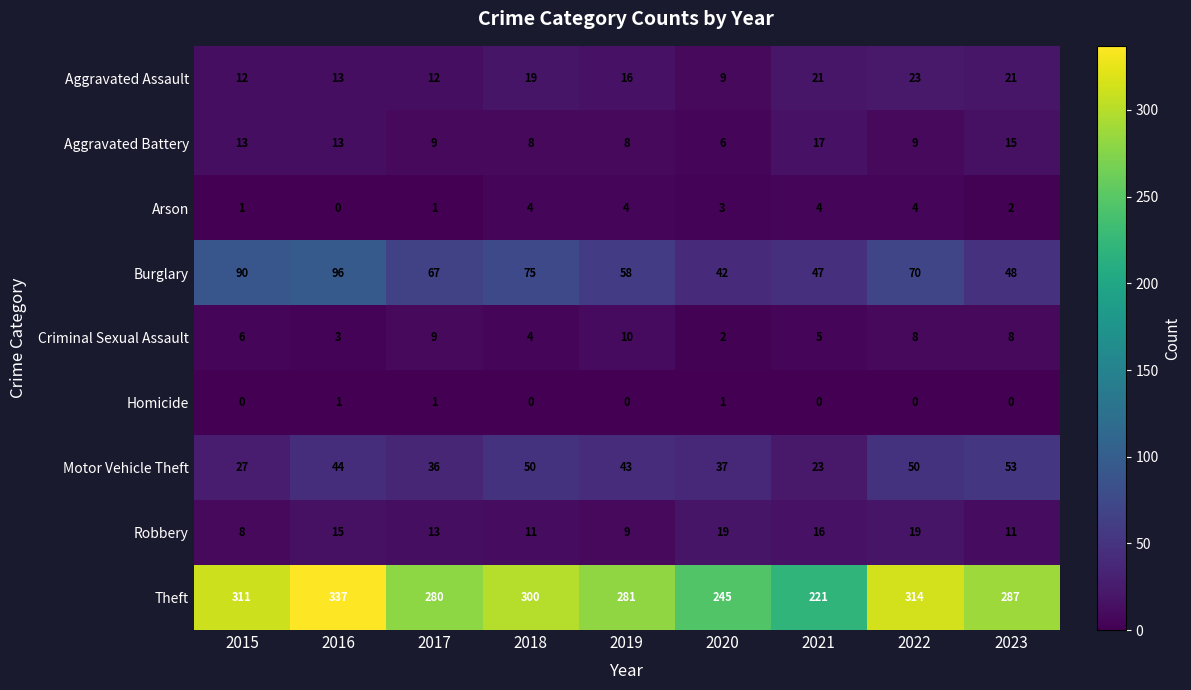

Which series has the largest range (max minus min)?

Theft